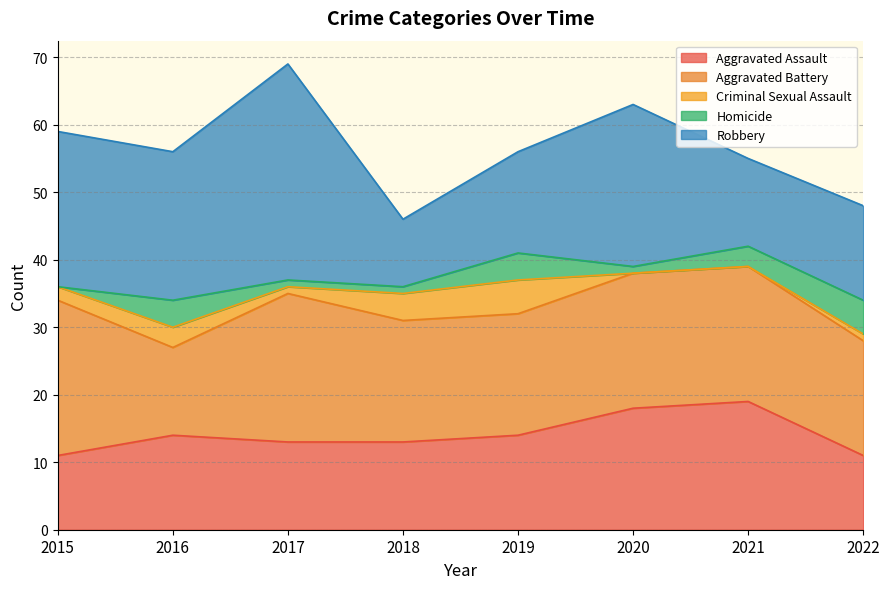

In Robbery, how many points are higher than both neighbors (excluding endpoints)?

2